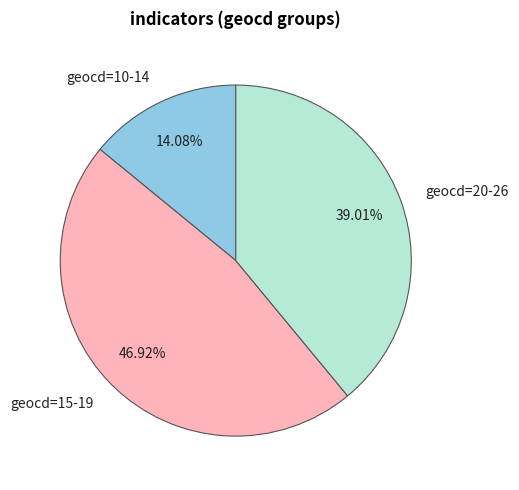

Count the number of slices in the pie.

3